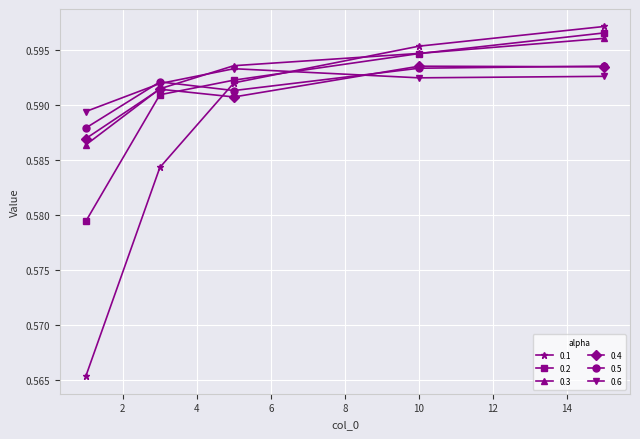

At how many categories does at least one series exceed 0?

5